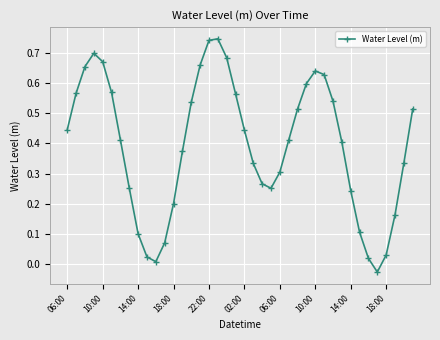

True or false: there are more than 1 points higher than both neighbors.

True